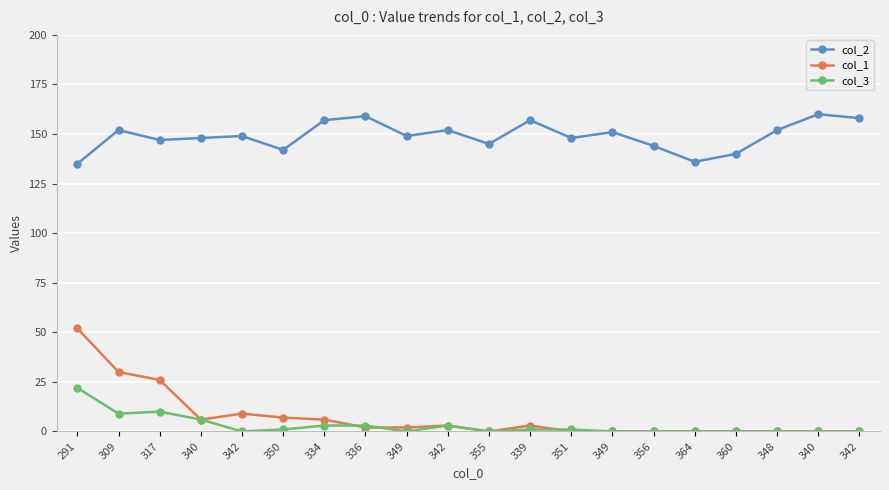

Is this an area chart (filled region under the line)?

No